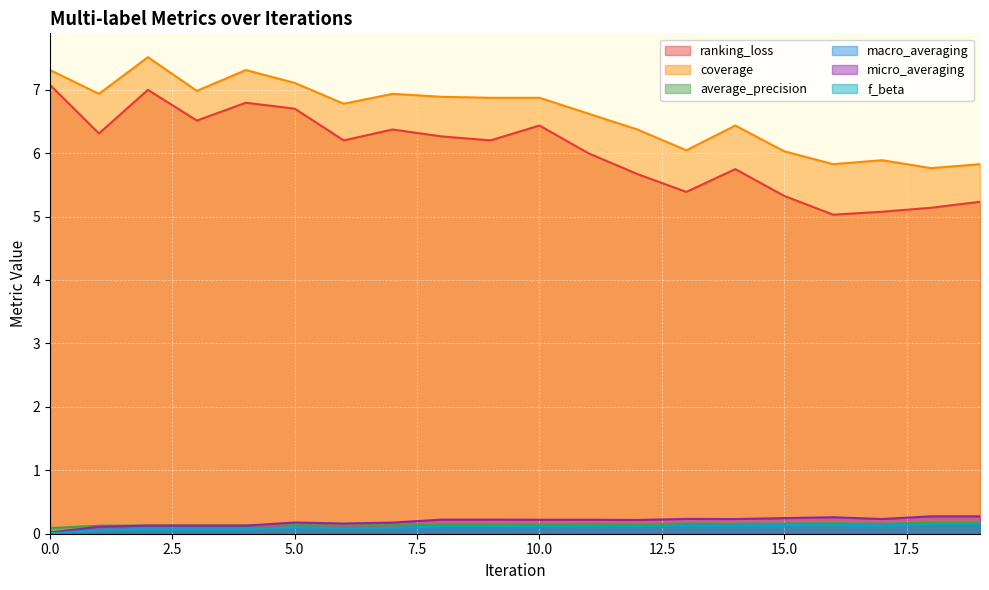

How many data points in ranking_loss are less than 6?

8